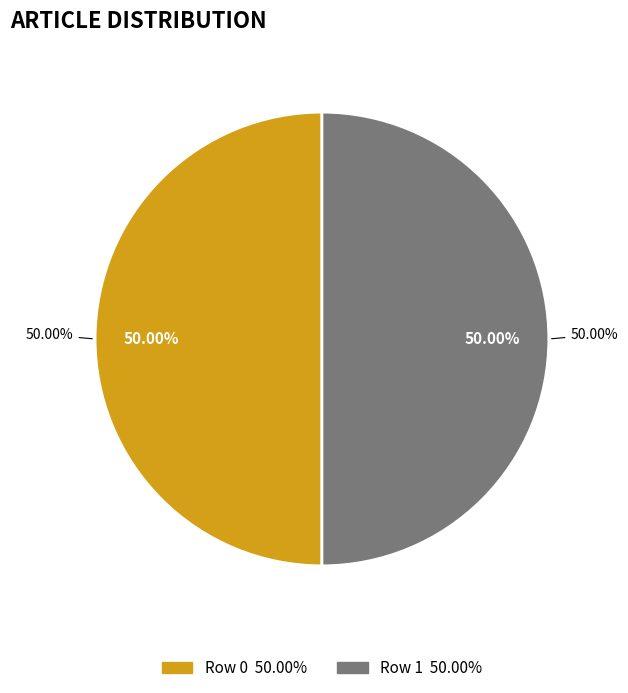

What is the majority slice?

Row 1